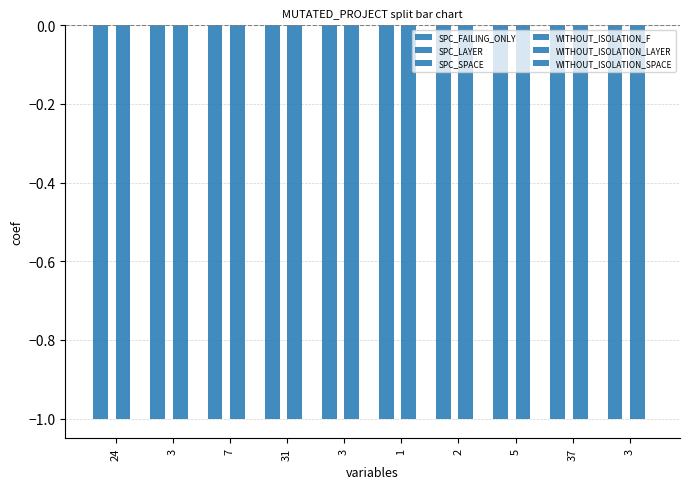

At 37, list the series in order from largest to smallest.

SPC_SPACE, WITHOUT_ISOLATION_SPACE, SPC_FAILING_ONLY, SPC_LAYER, WITHOUT_ISOLATION_F, WITHOUT_ISOLATION_LAYER